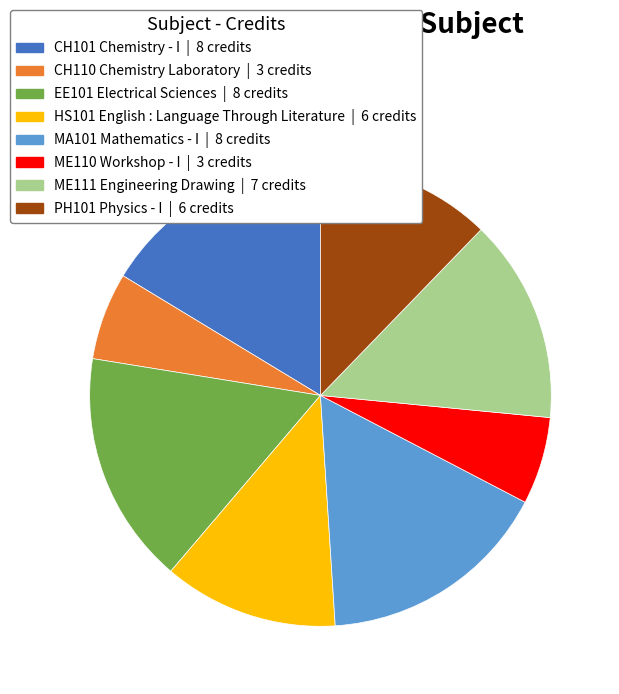

Is the sum of ME111 Engineering Drawing and EE101 Electrical Sciences greater than half?

No